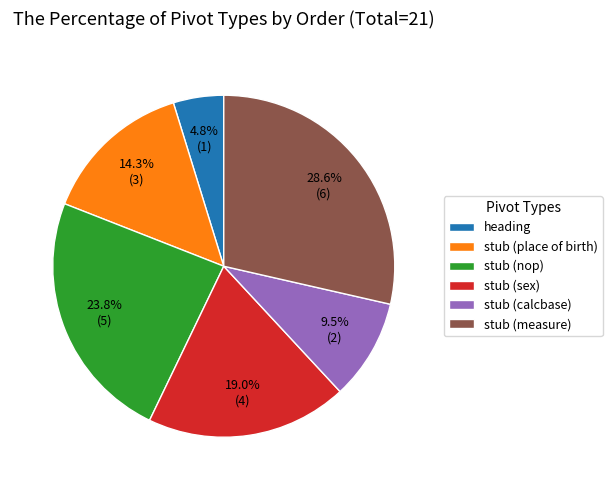

To the nearest percent, what is the difference between the largest and smallest slice percentages?

24%